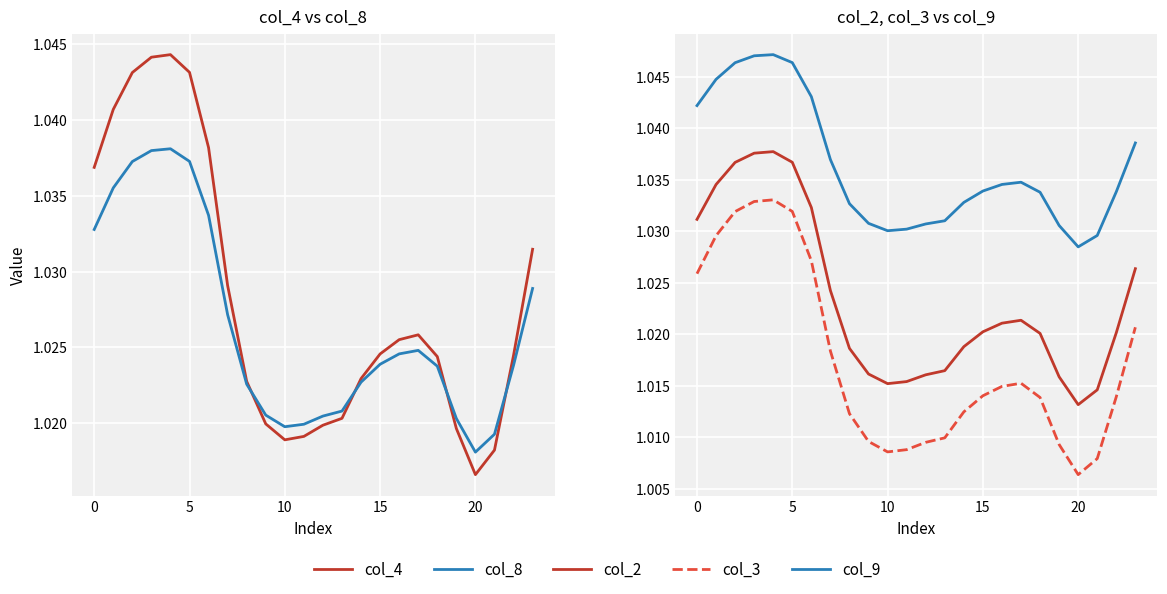

List the series in order of their peak value, highest first.

col_9, col_4, col_8, col_2, col_3